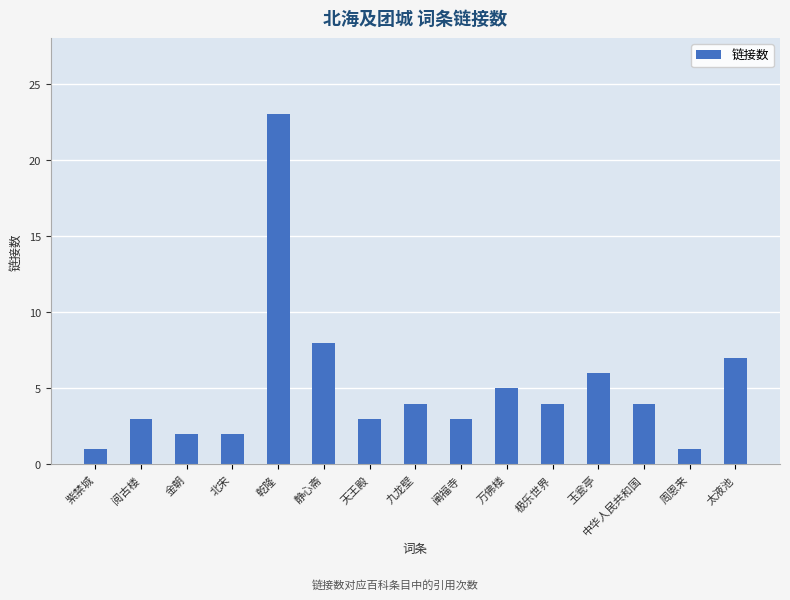

What is the greatest value displayed?

23